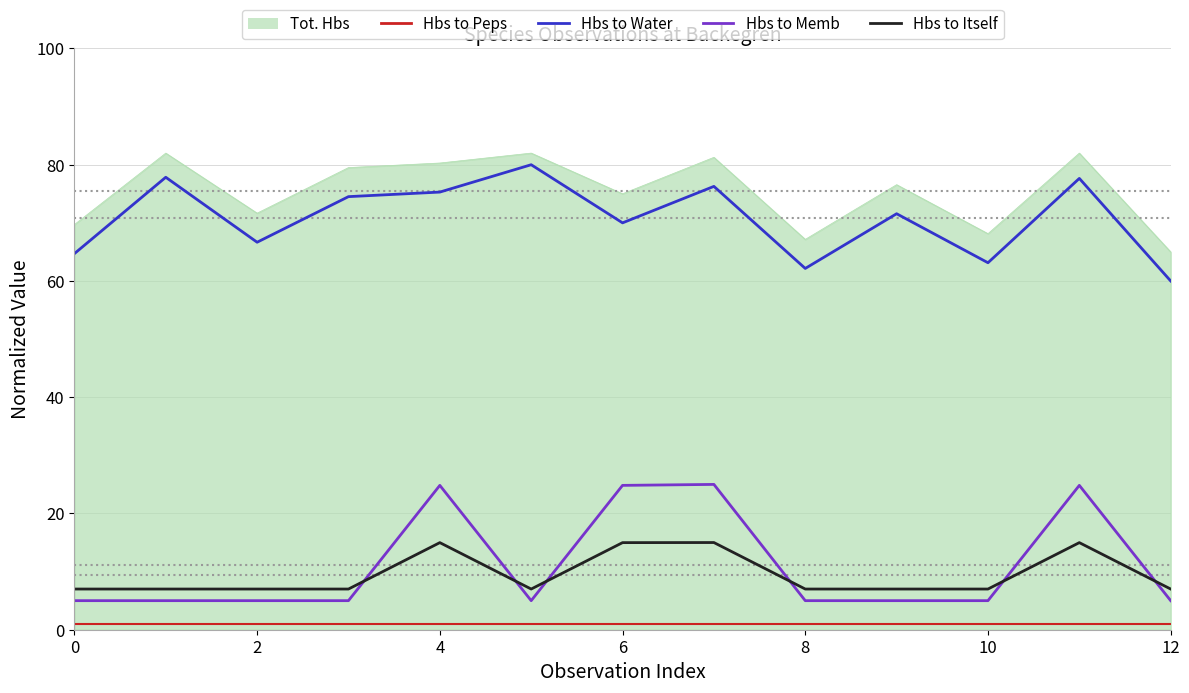

What is the lowest value of the Hbs to Itself series?

7.0